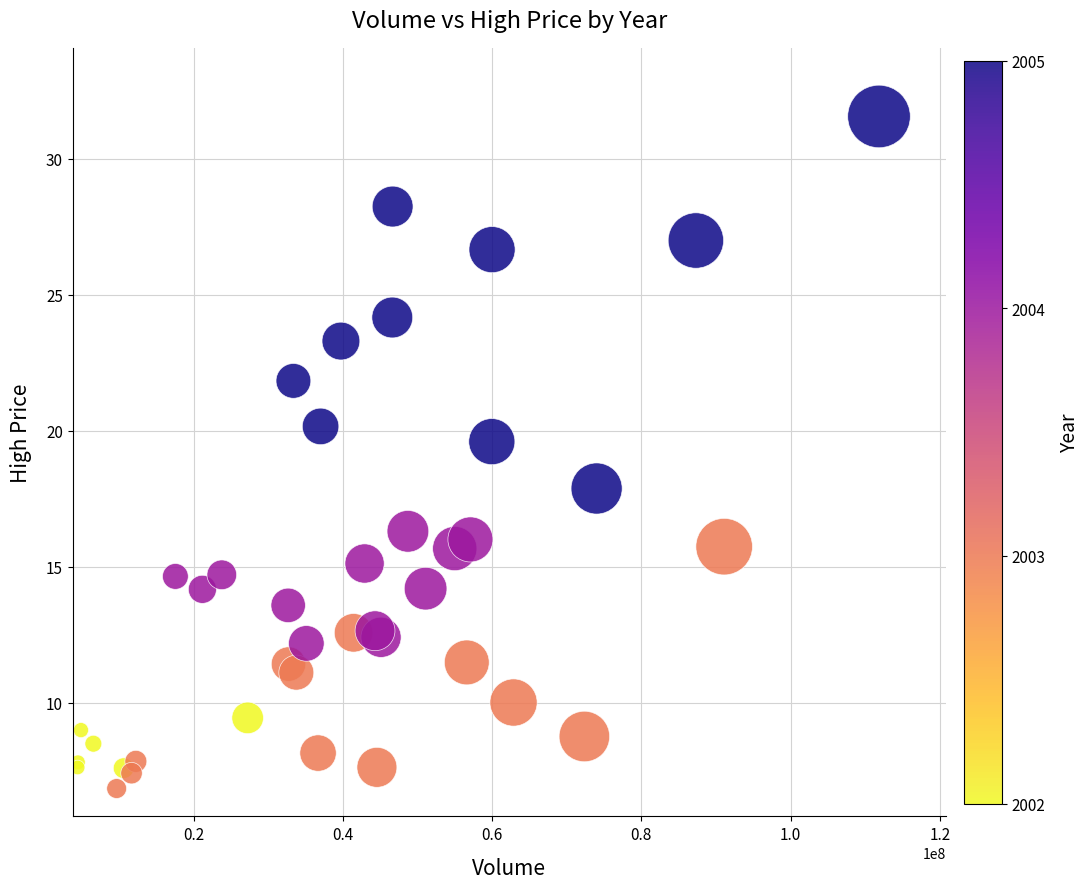

What Y value in the scatter plot is closest to 19?

19.6